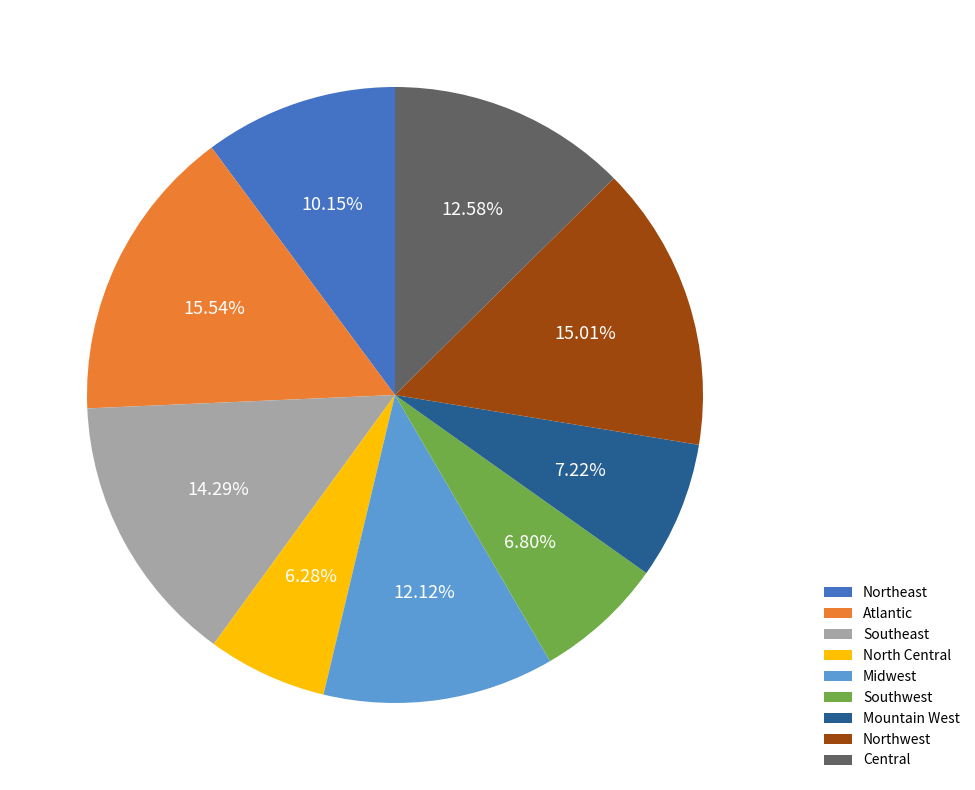

Combined, what portion of the pie is Northwest and Midwest?

27.1%